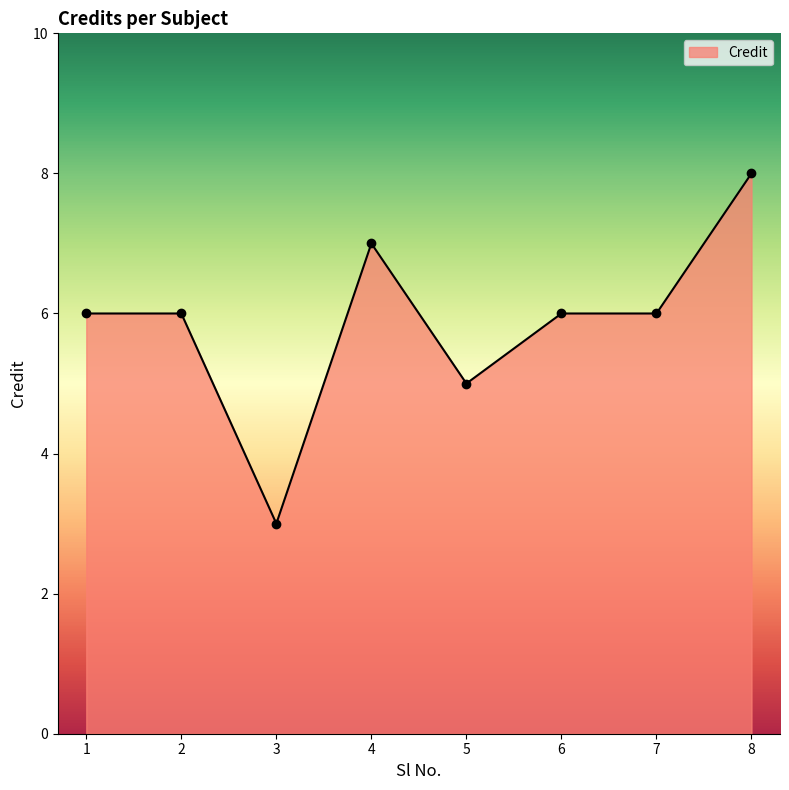

Reading left to right, transcribe all the data shown in this chart.

1=6	2=6	3=3	4=7	5=5	6=6	7=6	8=8